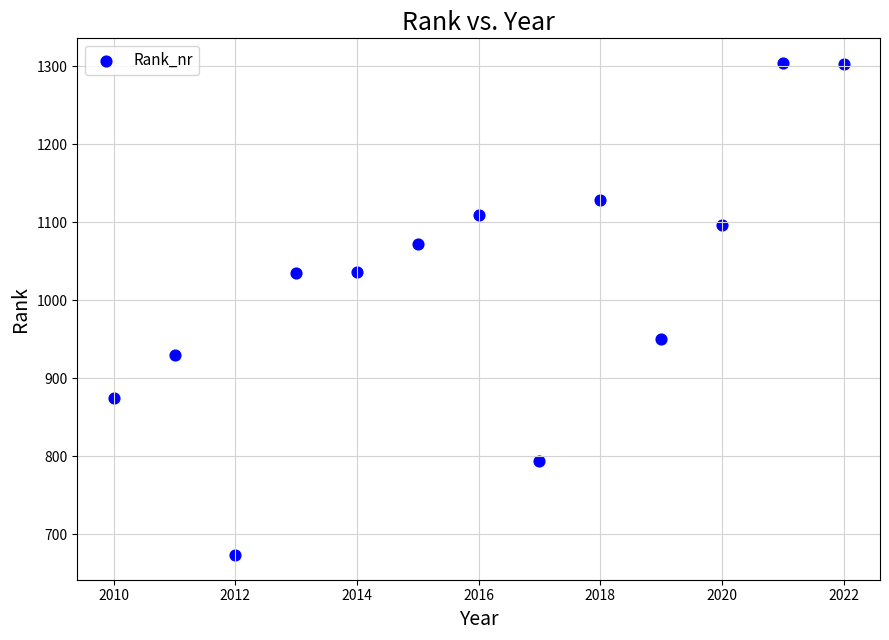

What is the range of Y values (max minus min)?

631